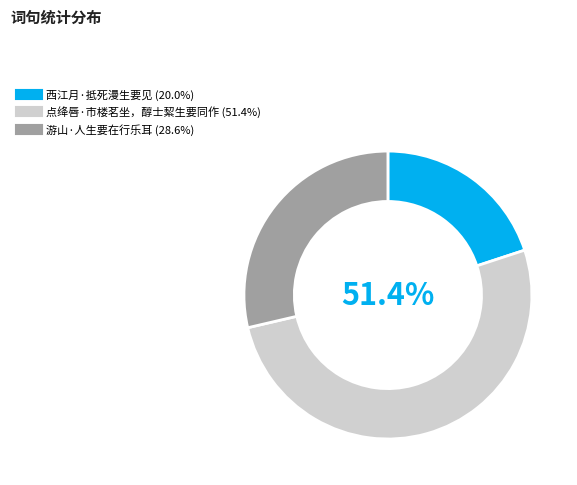

True or false: 游山·人生要在行乐耳 accounts for 29% of the total.

True